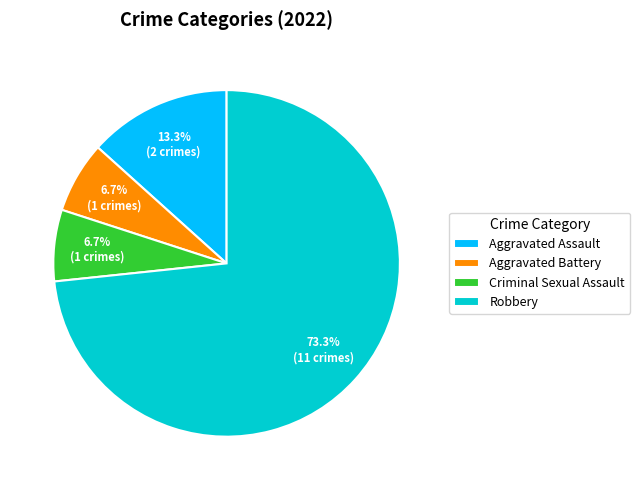

How many slices are in this pie chart?

4